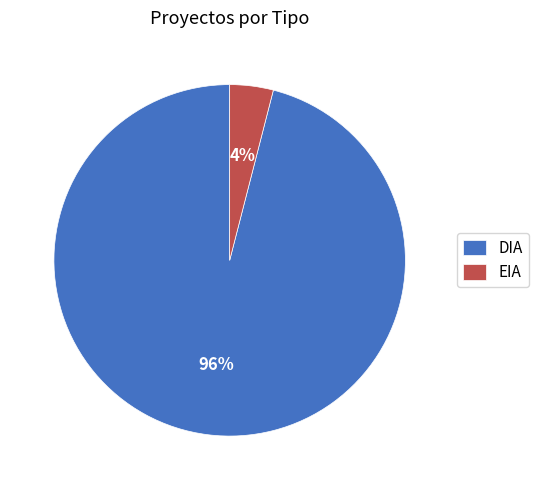

What percentage is the DIA slice, to the nearest percent?

96%